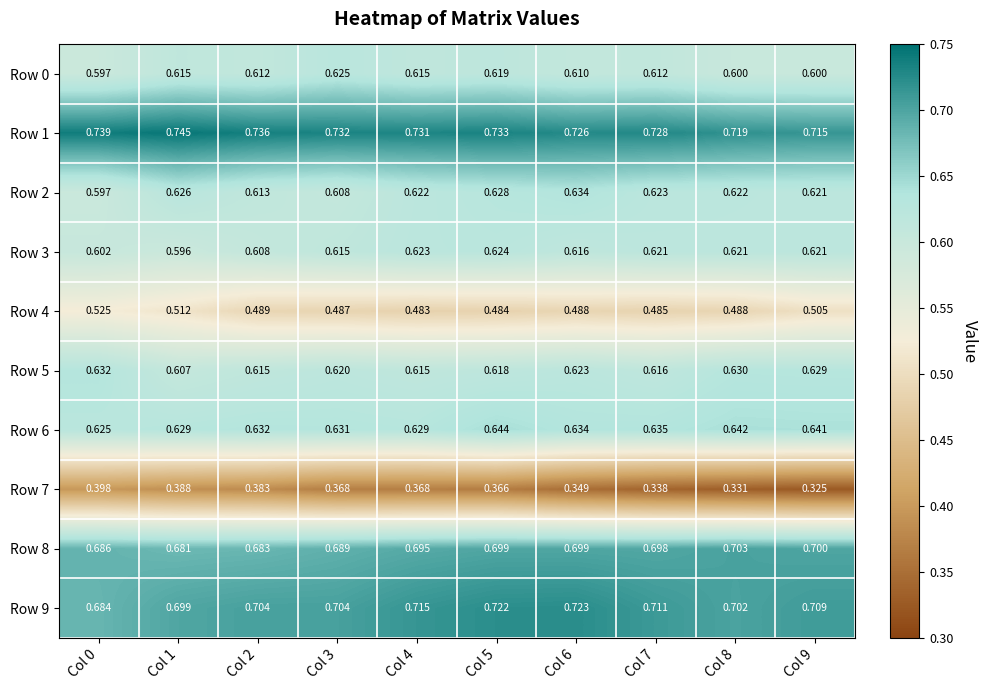

Is the value of Row 6 at Col 2 greater than the value of Row 0 at Col 0?

Yes